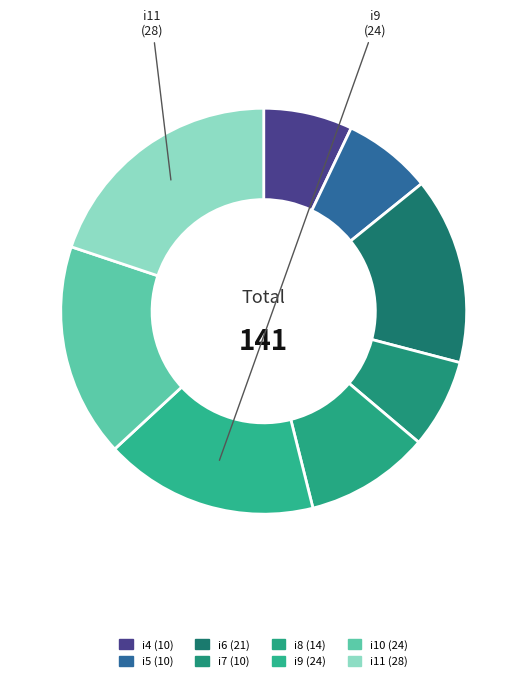

Count the number of slices in the pie.

8